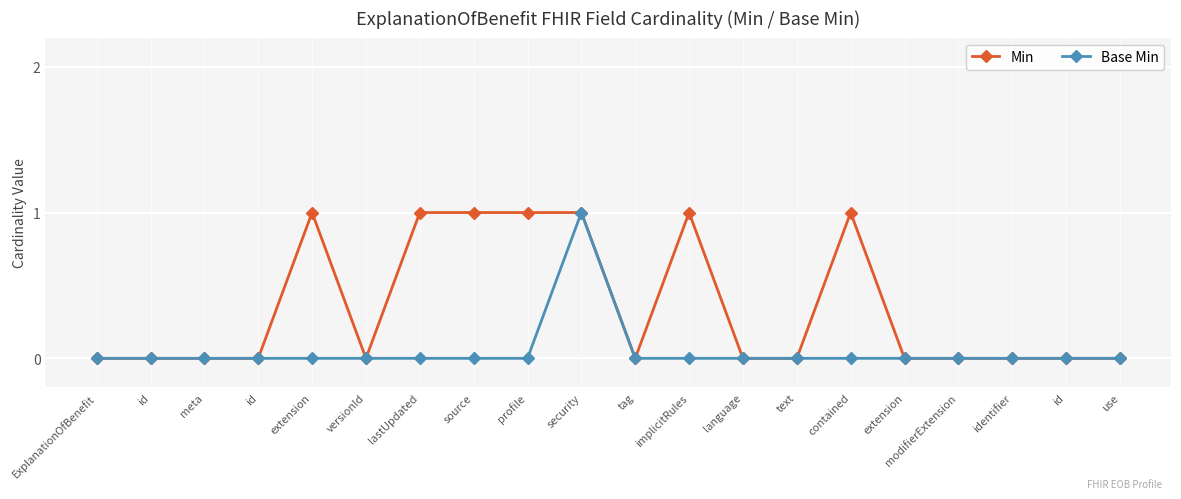

What are all the series names shown in the legend?

Min, Base Min